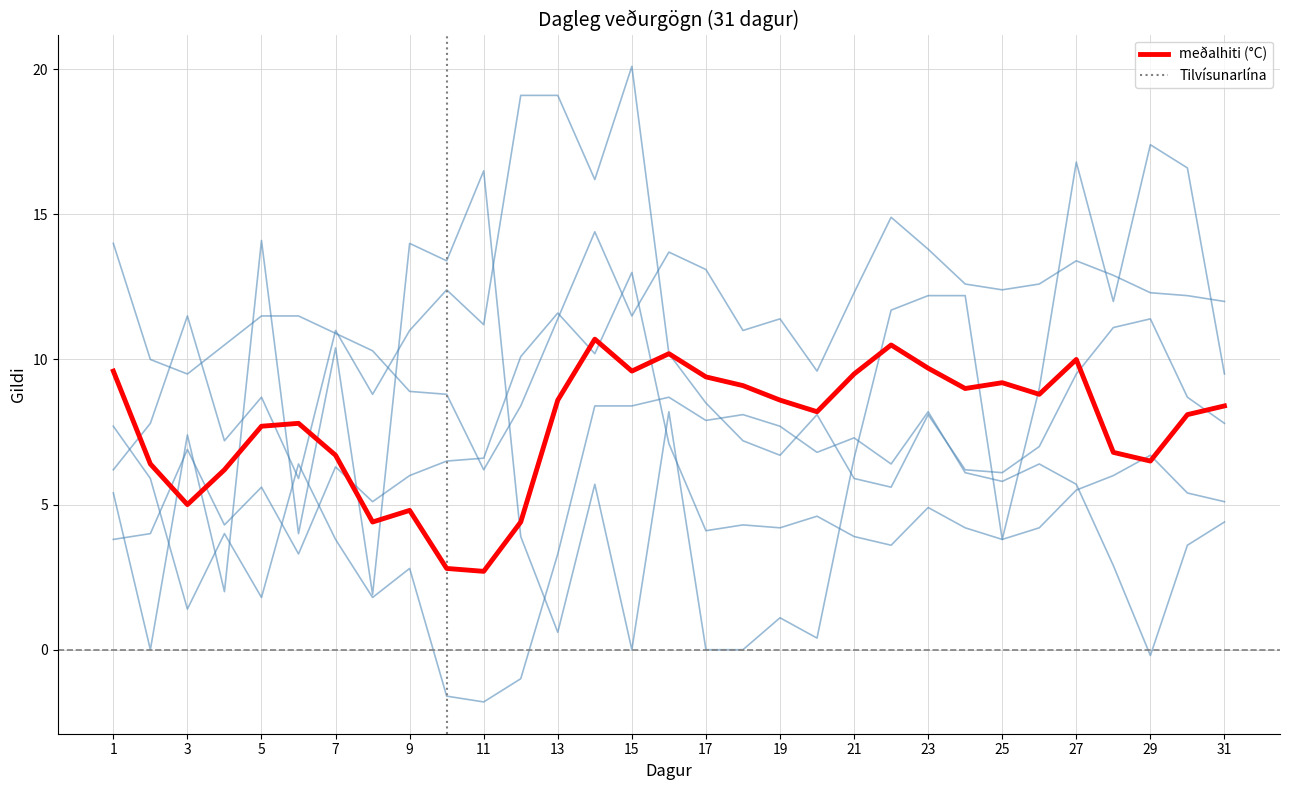

Does the chart have visible grid lines?

Yes